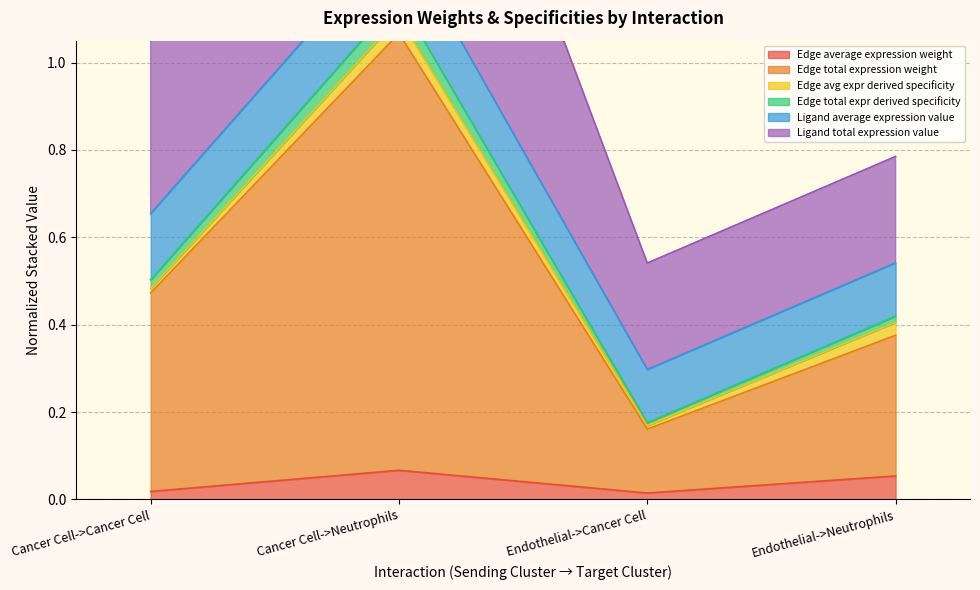

Rank the categories by Edge total expression weight value from highest to lowest.

Cancer Cell->Neutrophils, Cancer Cell->Cancer Cell, Endothelial->Neutrophils, Endothelial->Cancer Cell